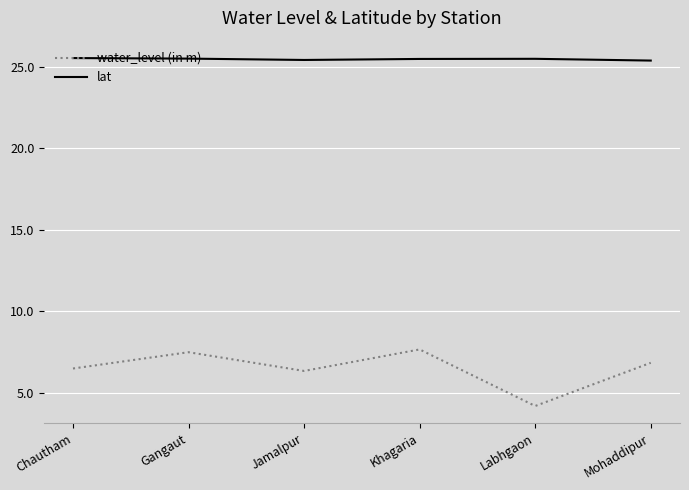

True or false: lat and water_level (in m) cross at least once.

False